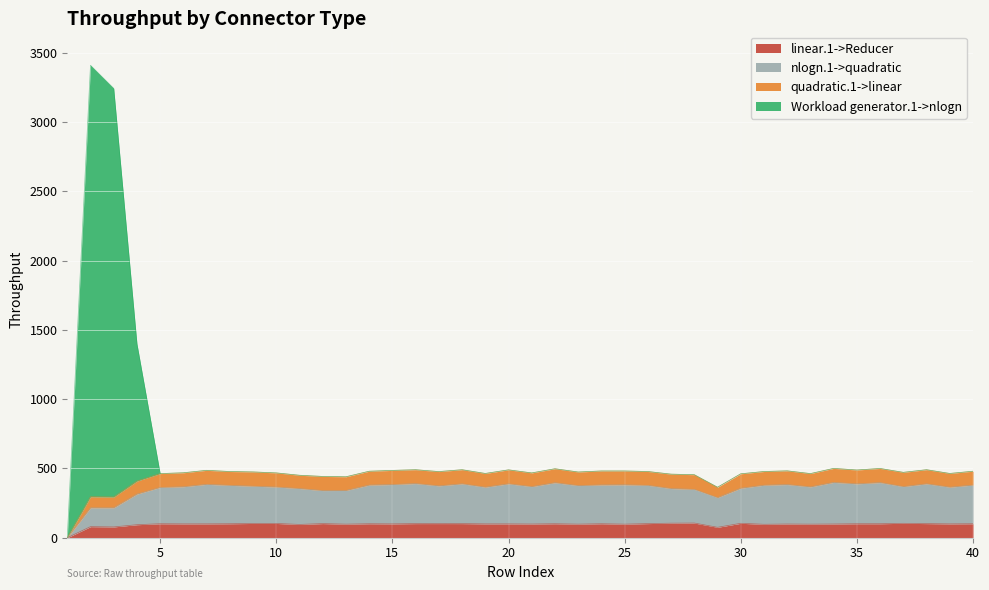

What are all the series names shown in the legend?

linear.1->Reducer, nlogn.1->quadratic, quadratic.1->linear, Workload generator.1->nlogn